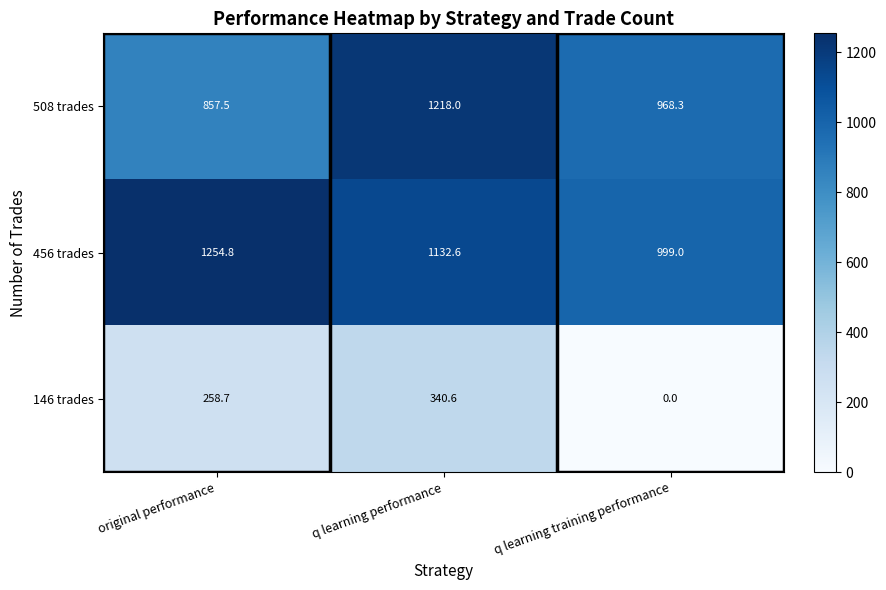

What is the average value of the 508 trades series?

1014.6